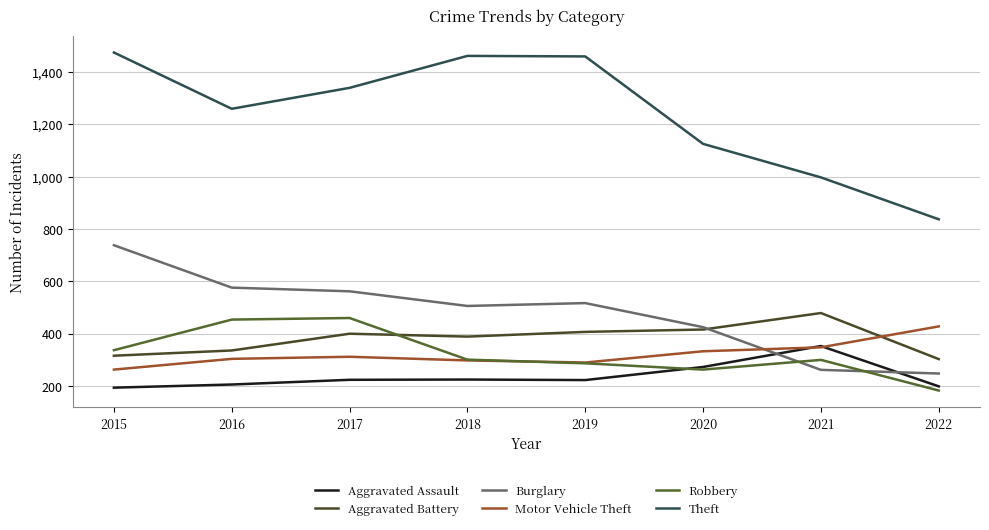

At 2021, list the series in order from largest to smallest.

Theft, Aggravated Battery, Aggravated Assault, Motor Vehicle Theft, Robbery, Burglary